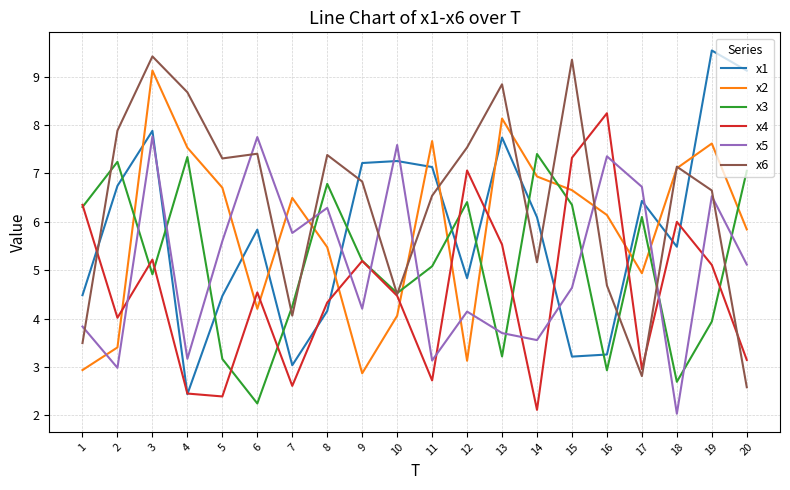

The value of x6 at 4 is 13.6. True or false?

False